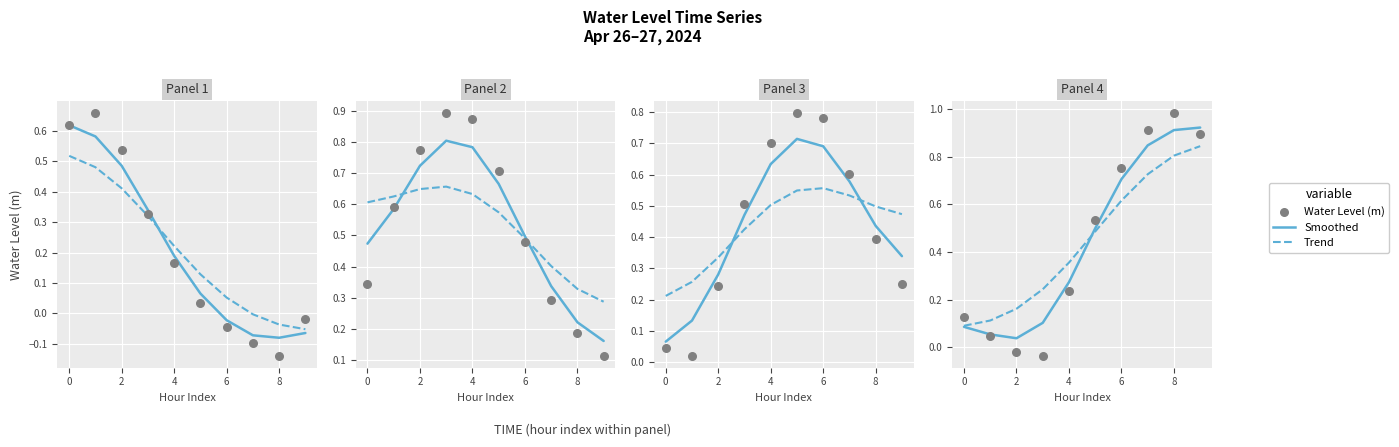

At how many categories does at least one series exceed 0?

10